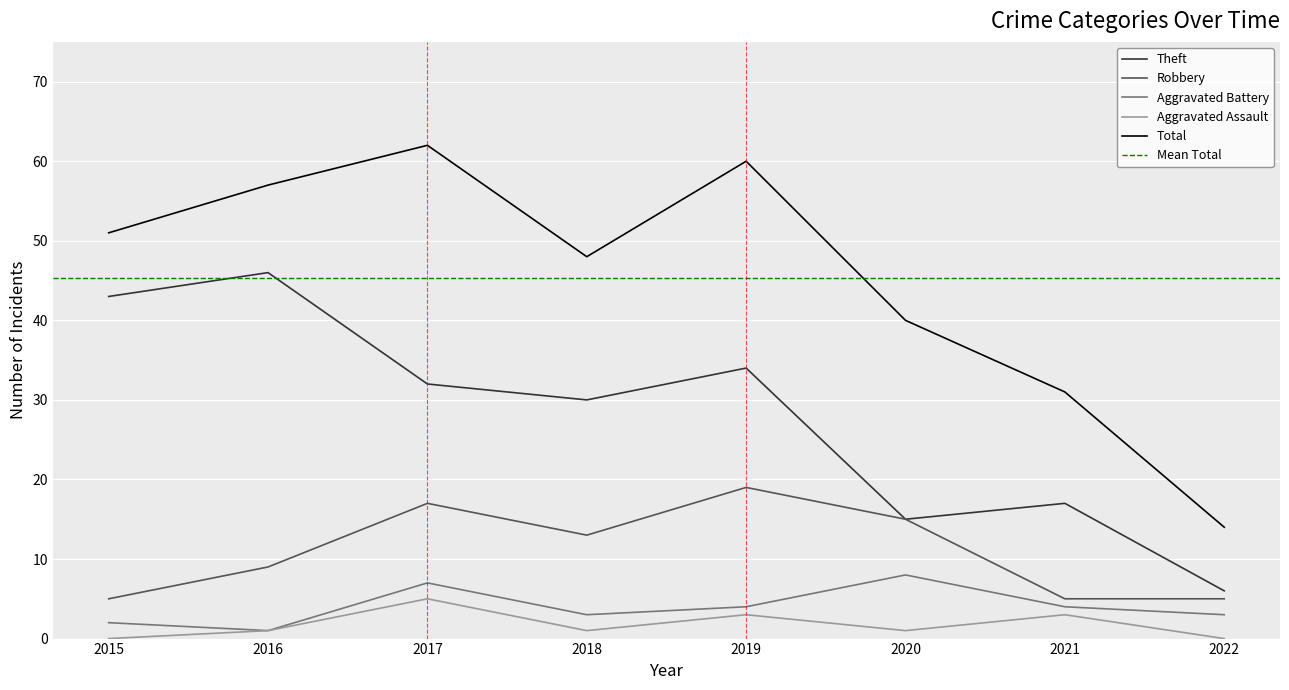

Which series has the largest range (max minus min)?

Total